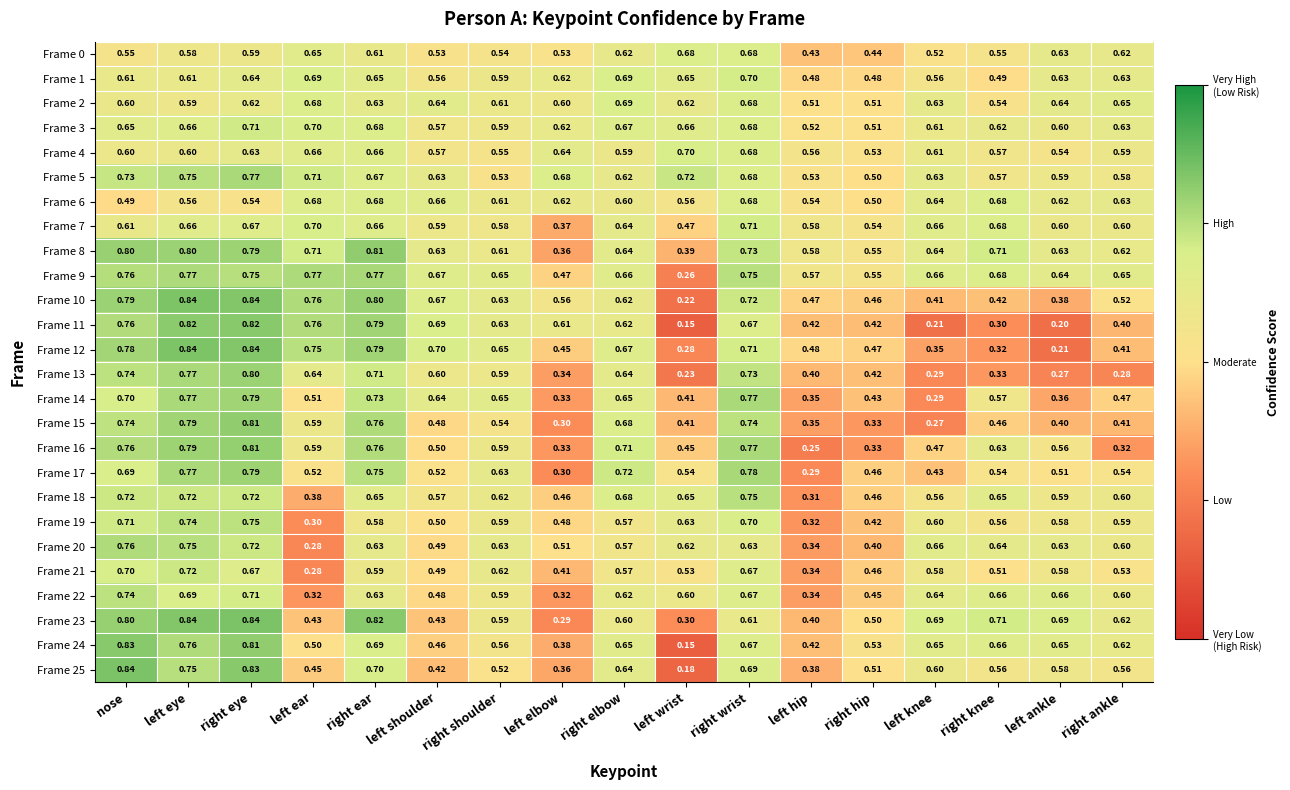

Where is Frame 14 nearest to the value 0?

left knee